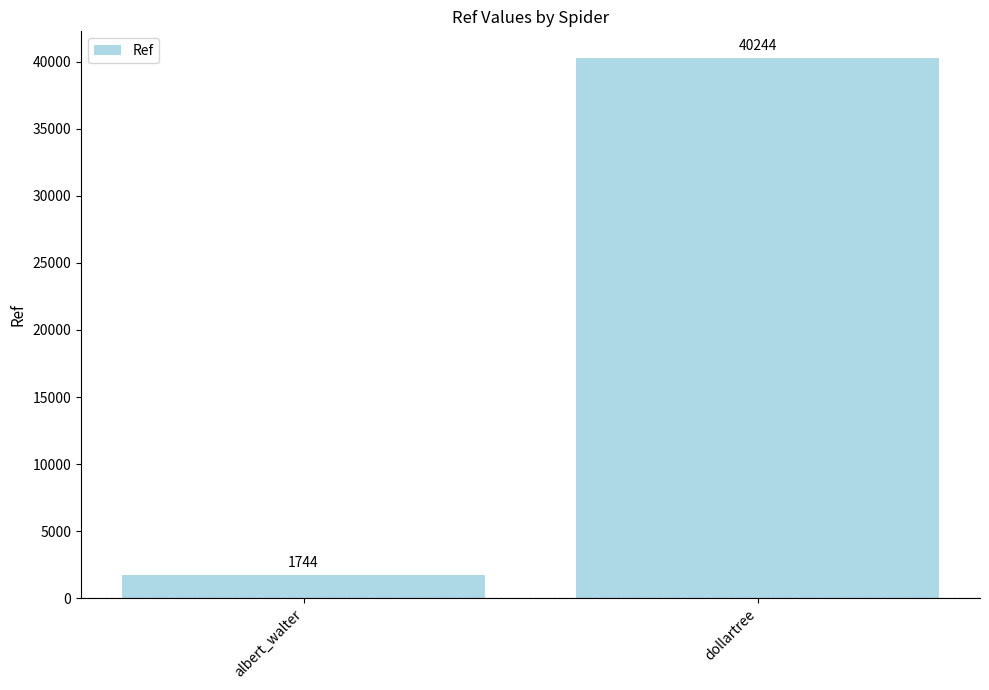

Reading left to right, transcribe all the data shown in this chart.

1744	40244